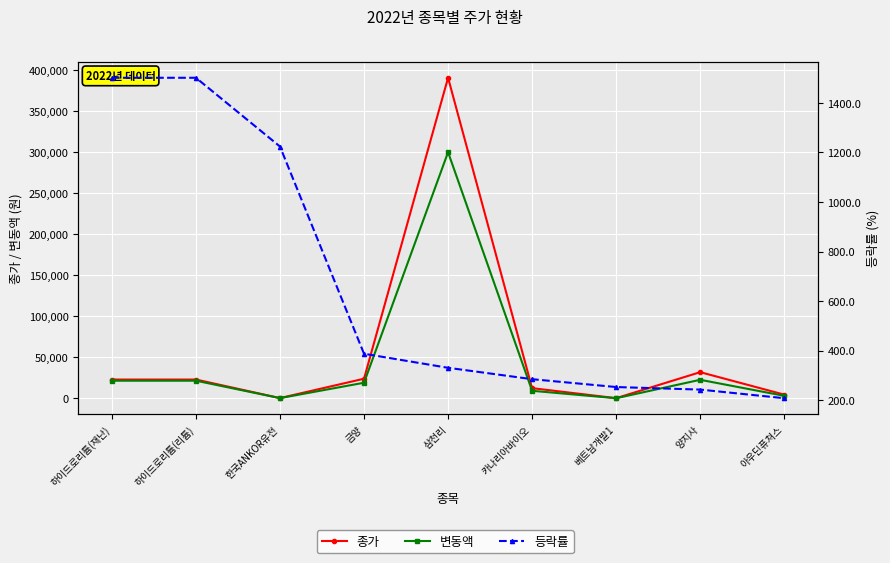

True or false: 종가 has more than 1 points higher than both neighbors.

True